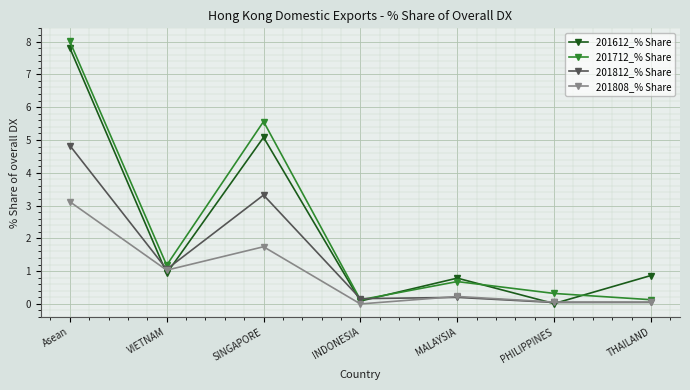

True or false: 201812_% Share has a value of 1.8 at VIETNAM.

False